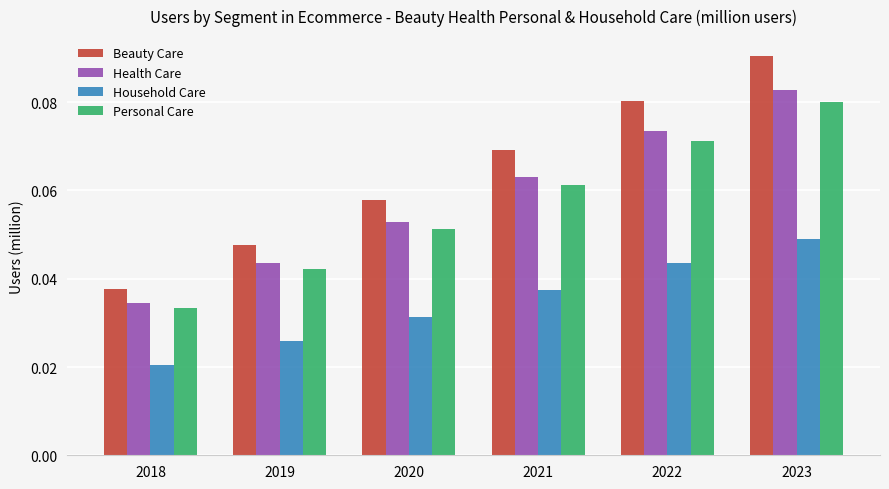

Count the number of categories in the chart.

6